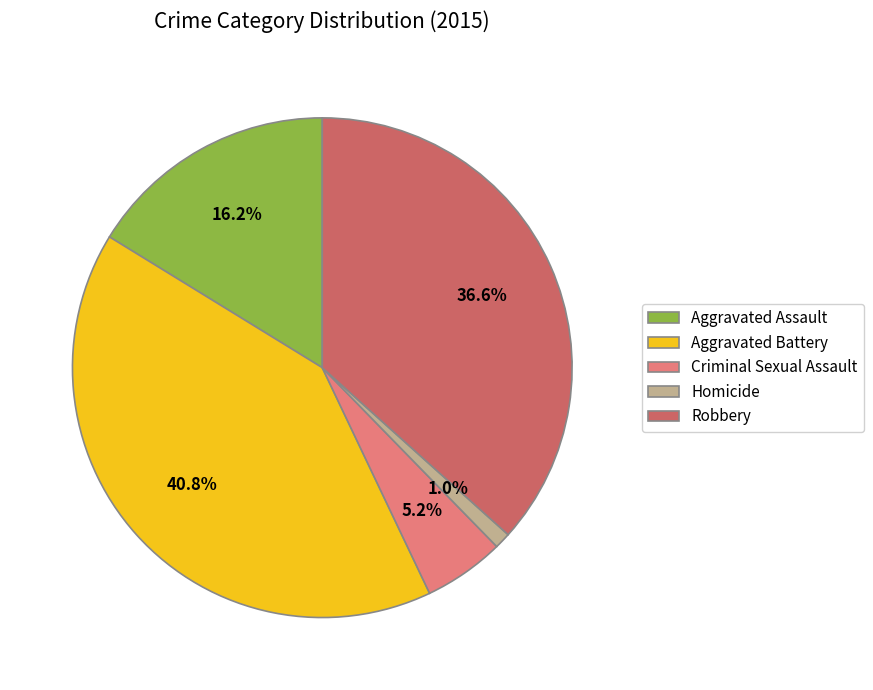

What percentage is the Aggravated Assault slice, to the nearest percent?

16%